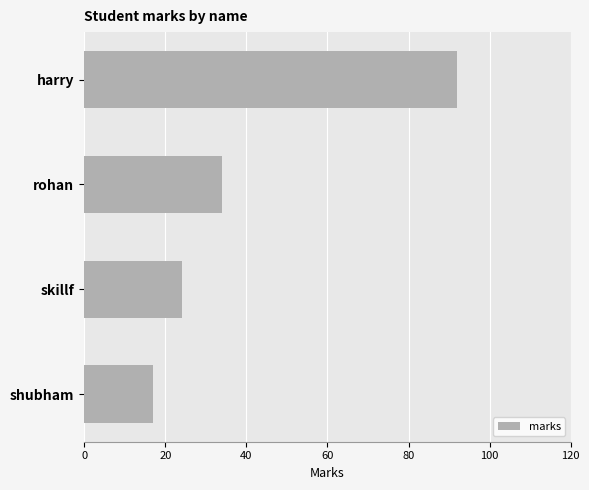

What is the change in value from harry to rohan?

-58